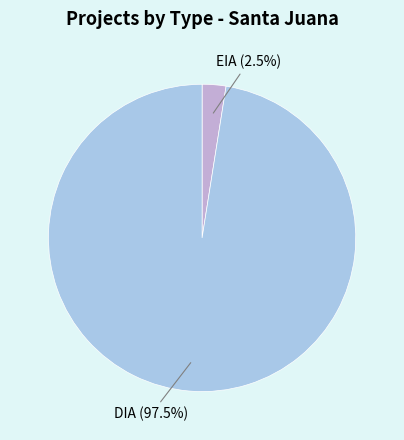

Which has a higher value, EIA or DIA?

DIA